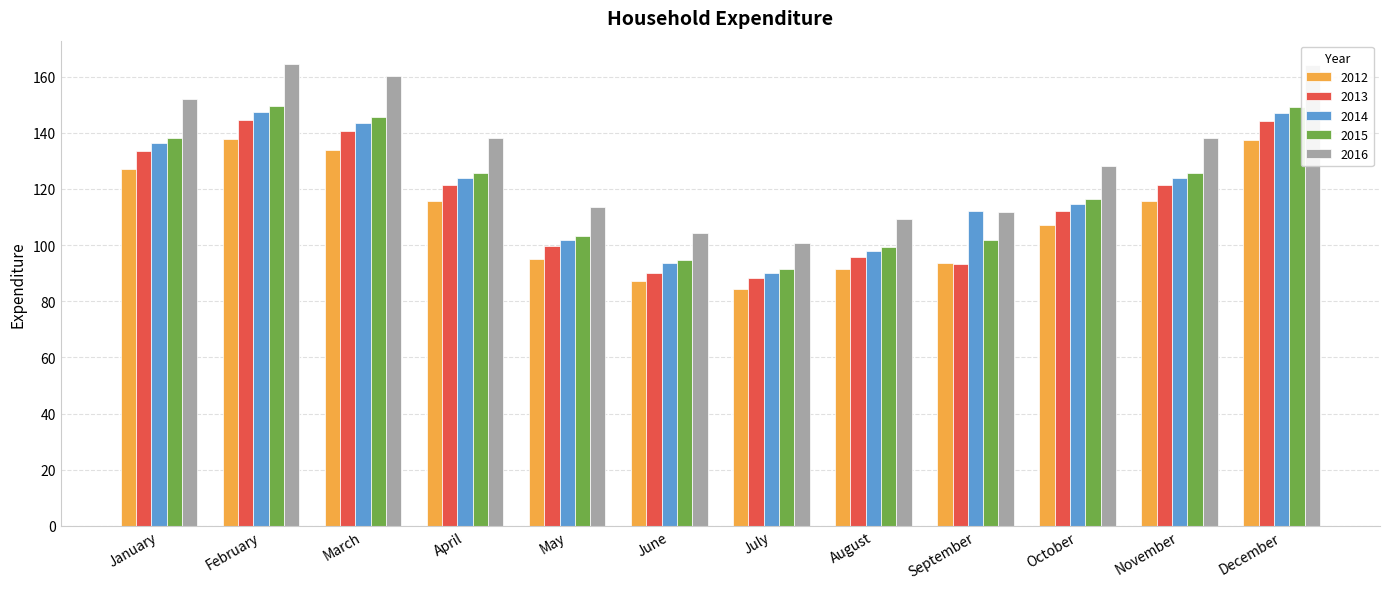

How many bars are there in total?

60